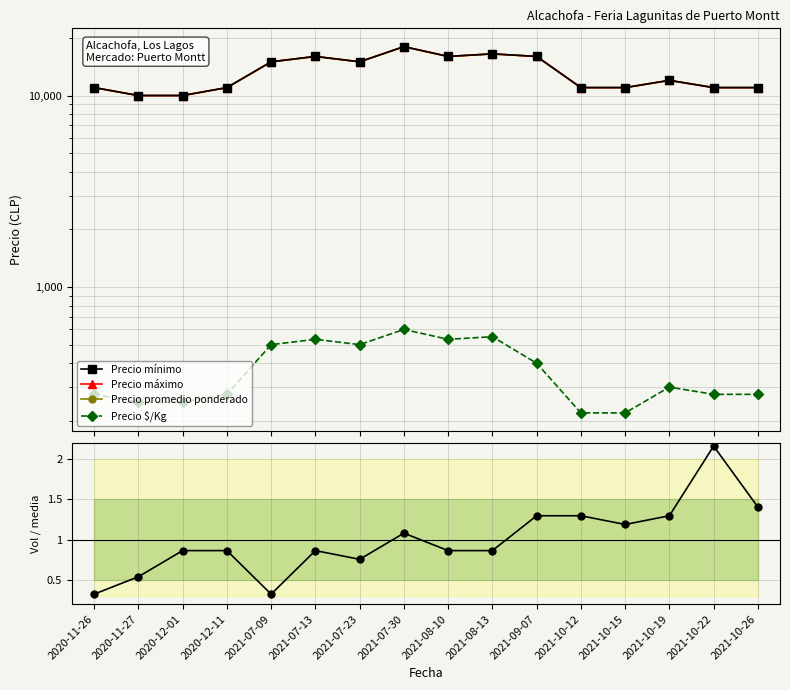

What value does the Precio $/Kg series have at 2020-12-01?

250.0